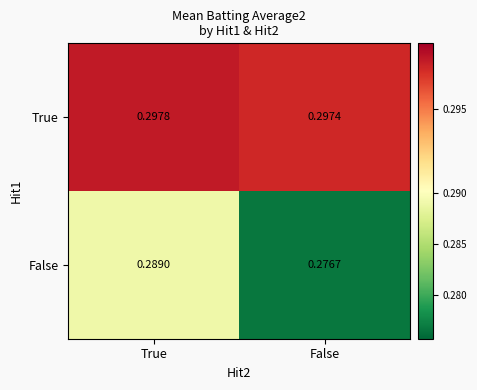

At which label does True reach its peak?

True